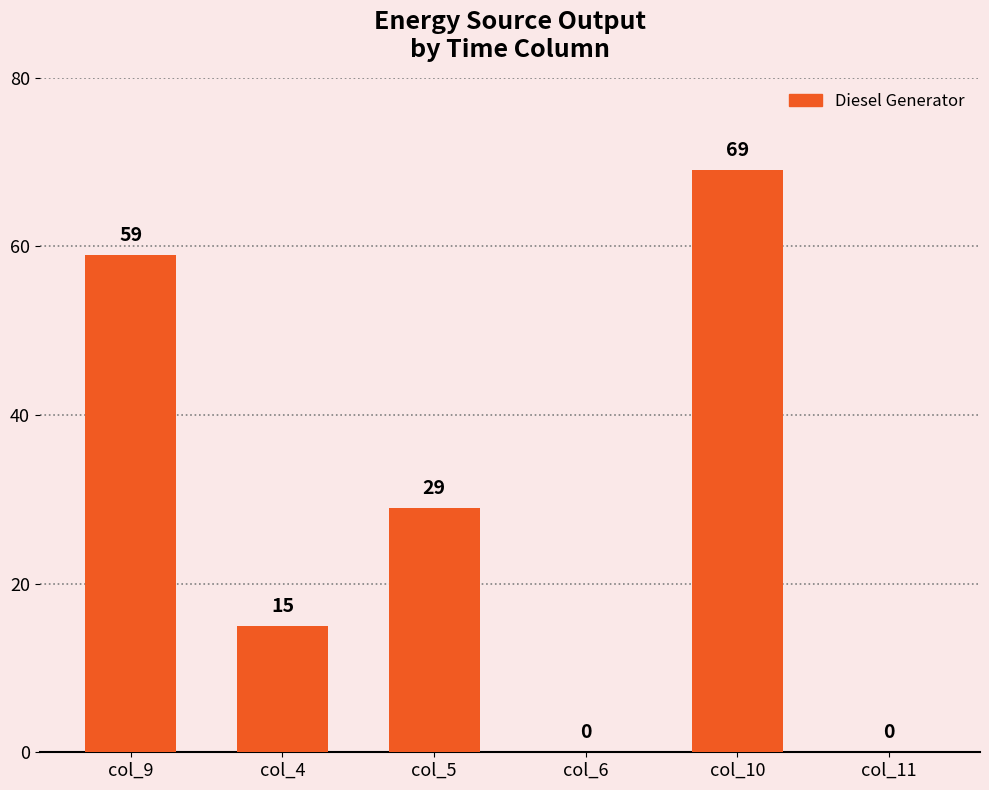

Read the value at col_10, to the nearest 10.

70